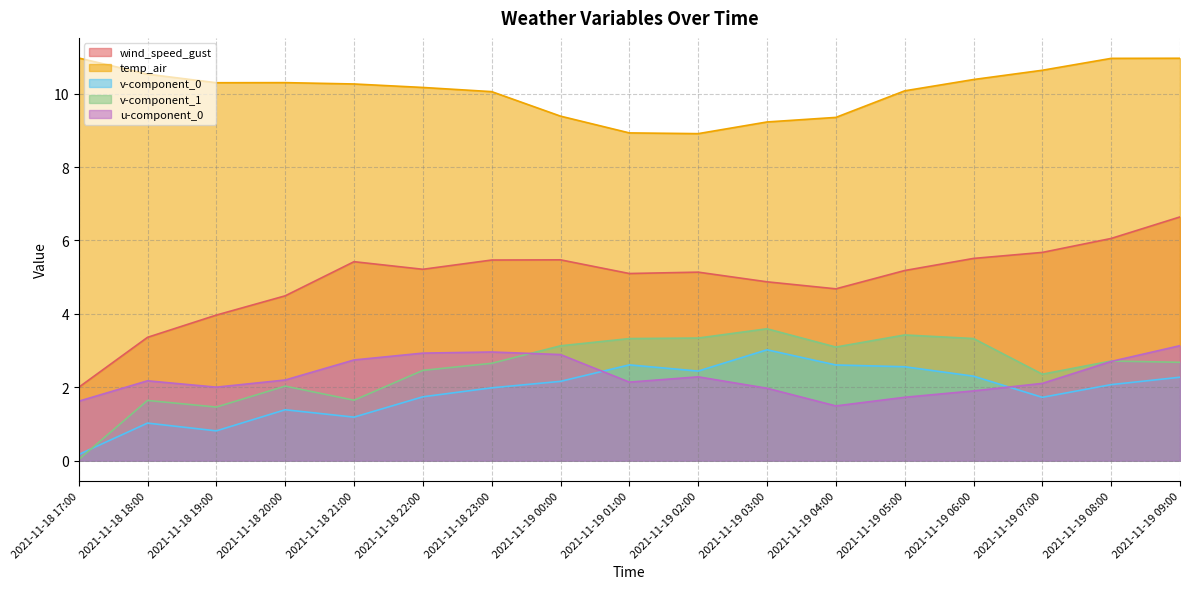

What is the value of the wind_speed_gust point at the 3rd from the left?

4.0